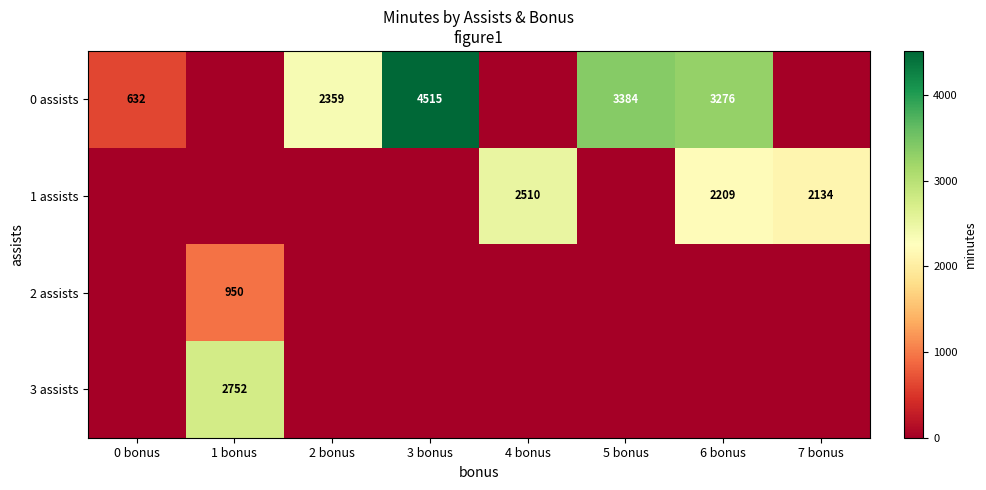

The value of 0 assists at 6 bonus is 3276. True or false?

True